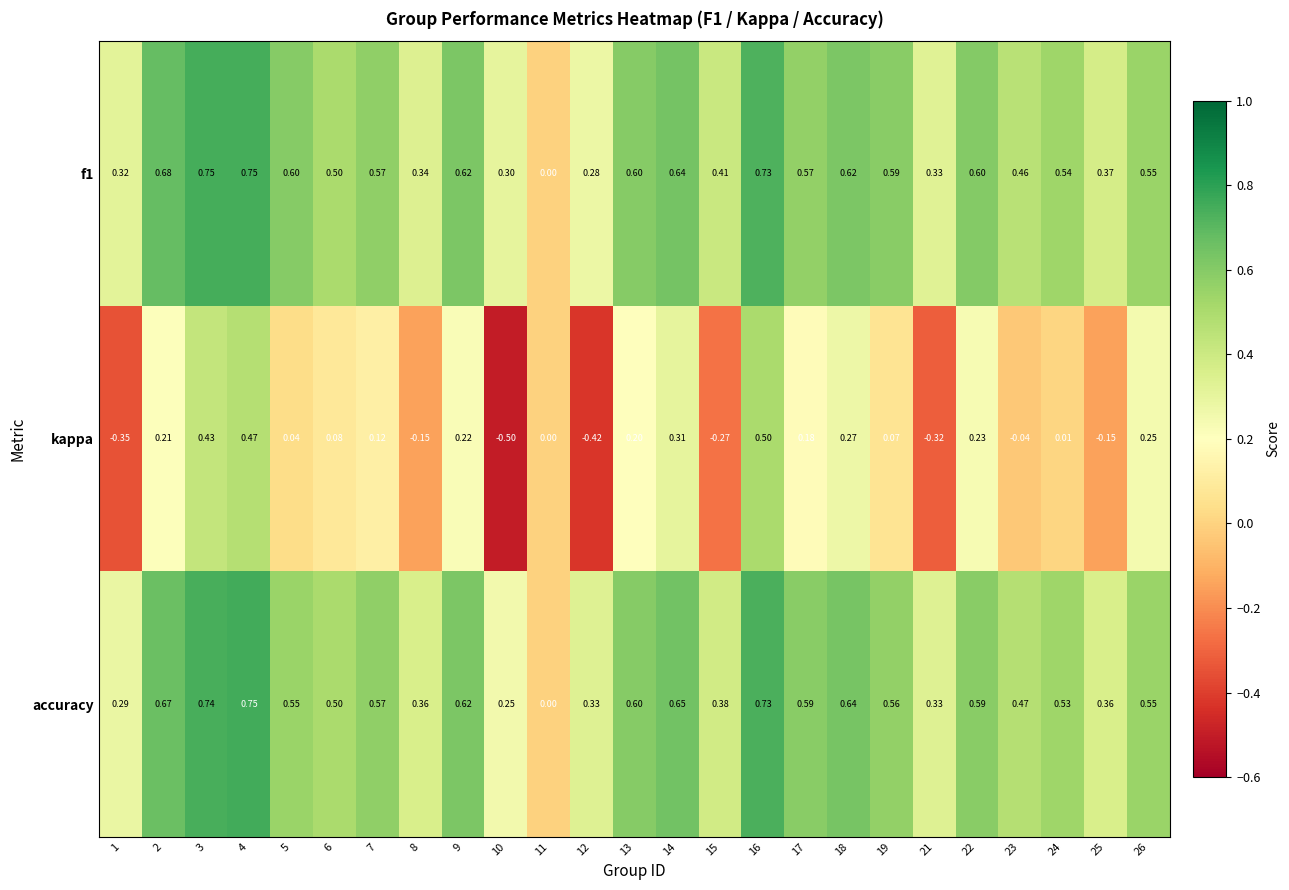

Which series has the widest spread of values?

kappa